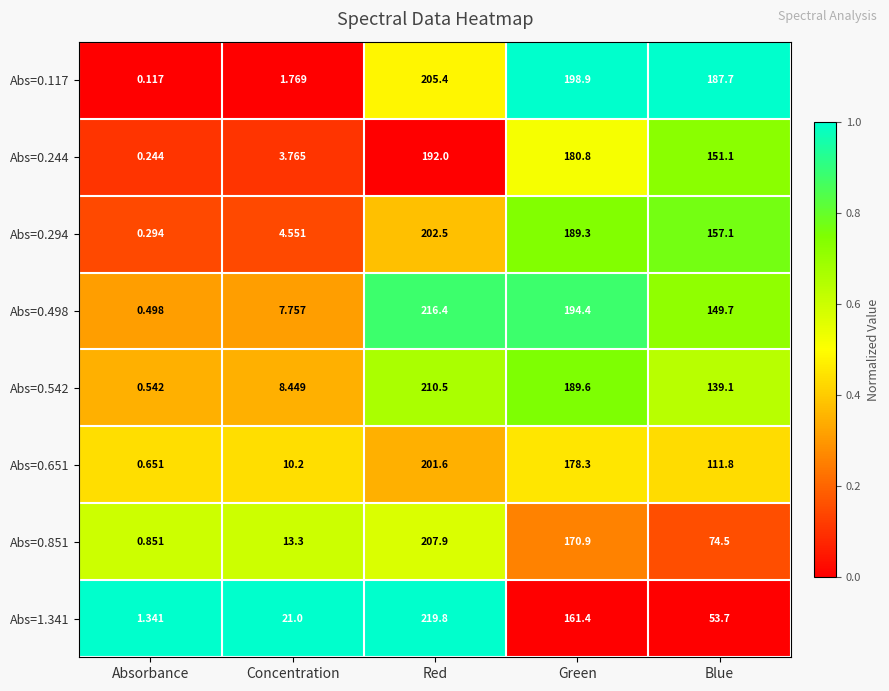

At which label is Abs=0.117 closest to 102?

Blue